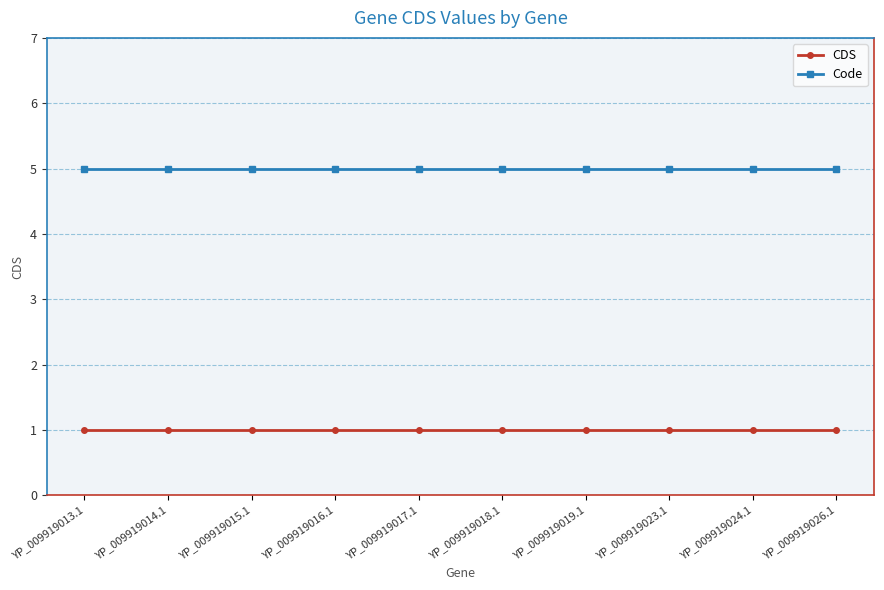

How many lines are shown in the chart?

2